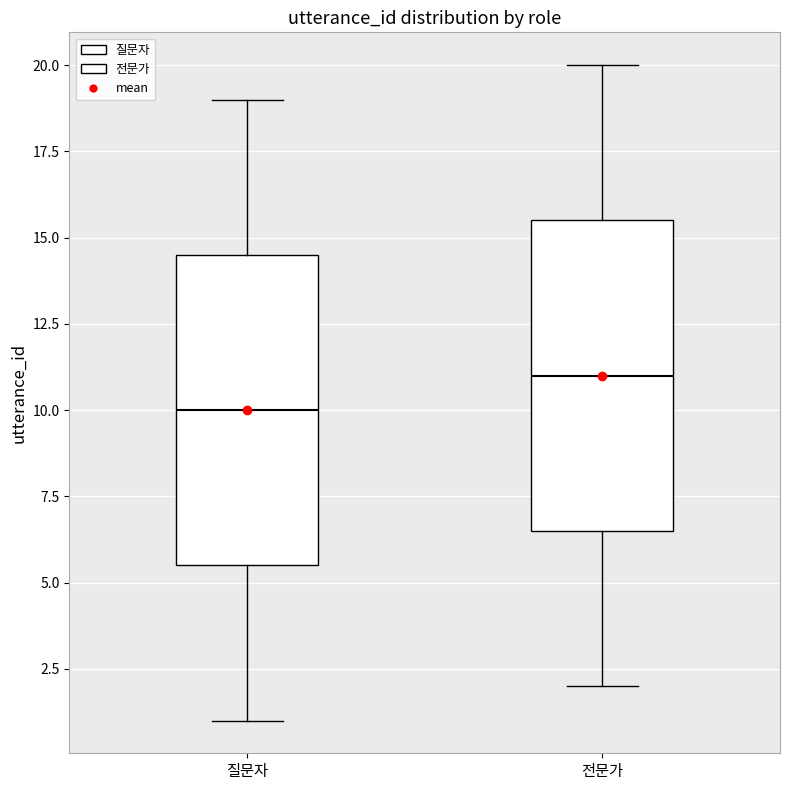

Reading left to right, transcribe this box plot: for each box, give where its median line is, the range the box spans, and where its two whiskers end, as read against the y-axis. The values are not printed on the chart, so give them approximately, as read against the axis.

질문자: median 10.0, box 5.5 to 14.5, whiskers 1.0 to 19.0
전문가: median 11.0, box 6.5 to 15.5, whiskers 2.0 to 20.0